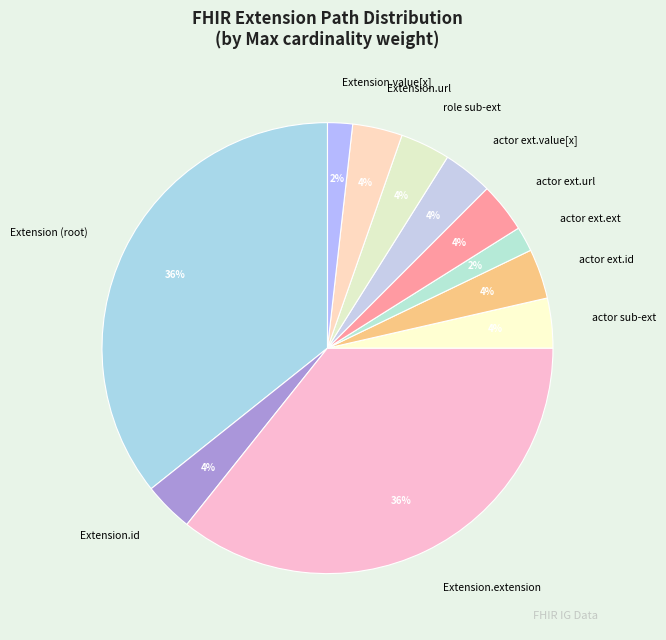

Does Extension.url represent more than half of the total?

No